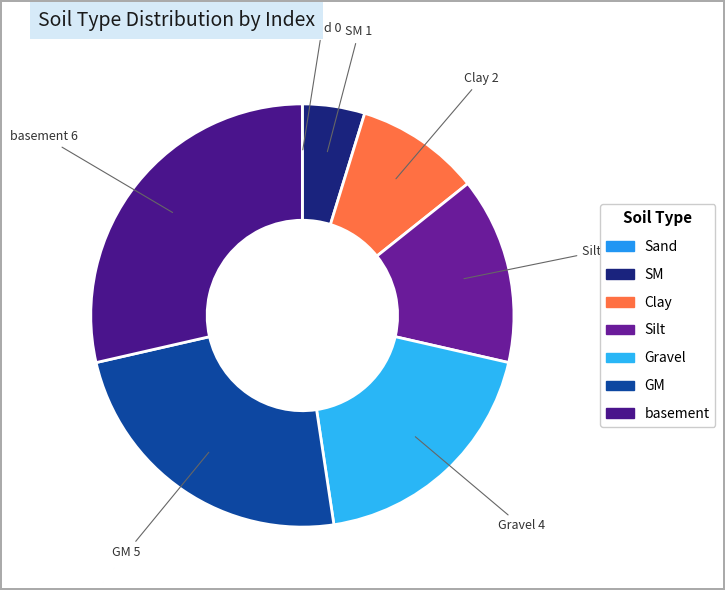

Between SM and Gravel, which is larger?

Gravel